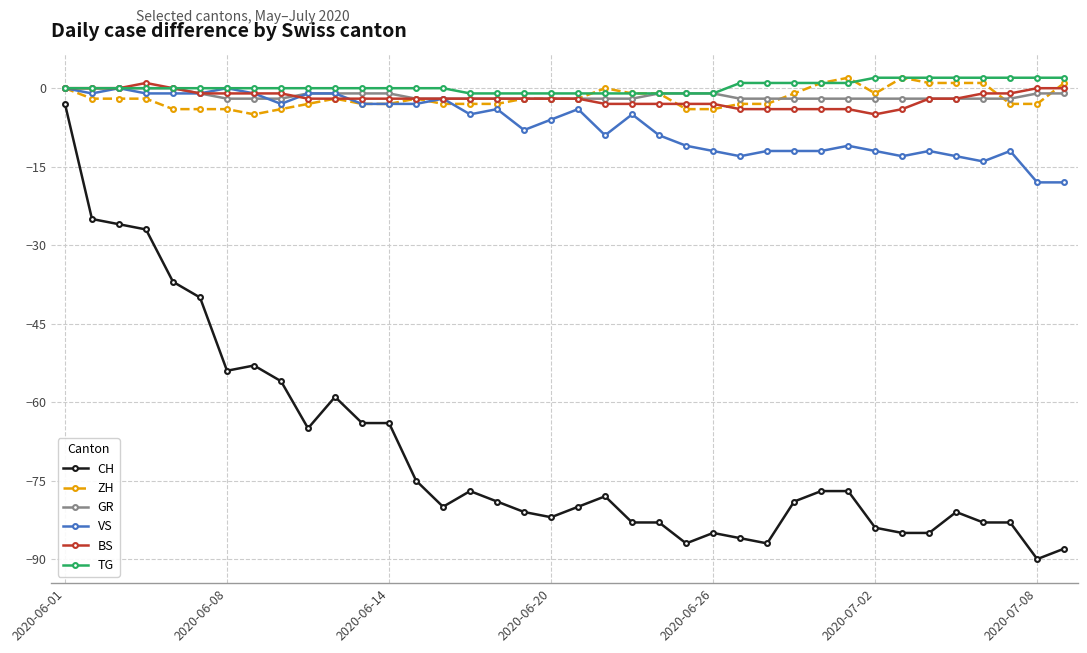

What is the difference between the maximum and second lowest values in the ZH series?

6